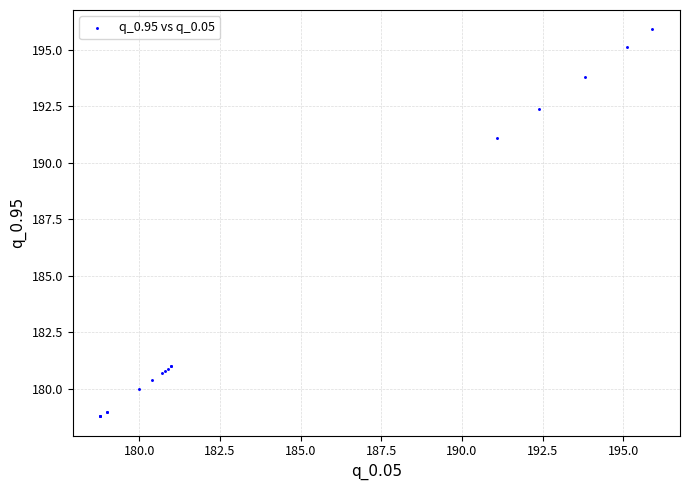

What Y value in the scatter plot is closest to 187?

191.1